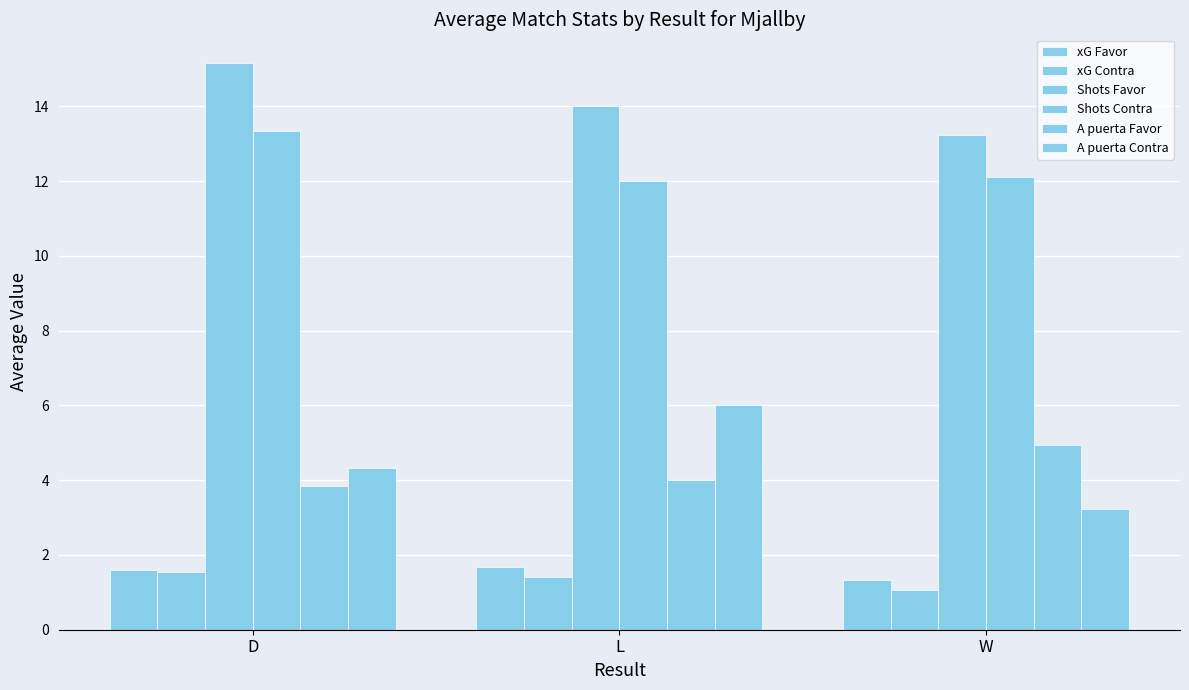

What is the smallest value displayed?

1.1